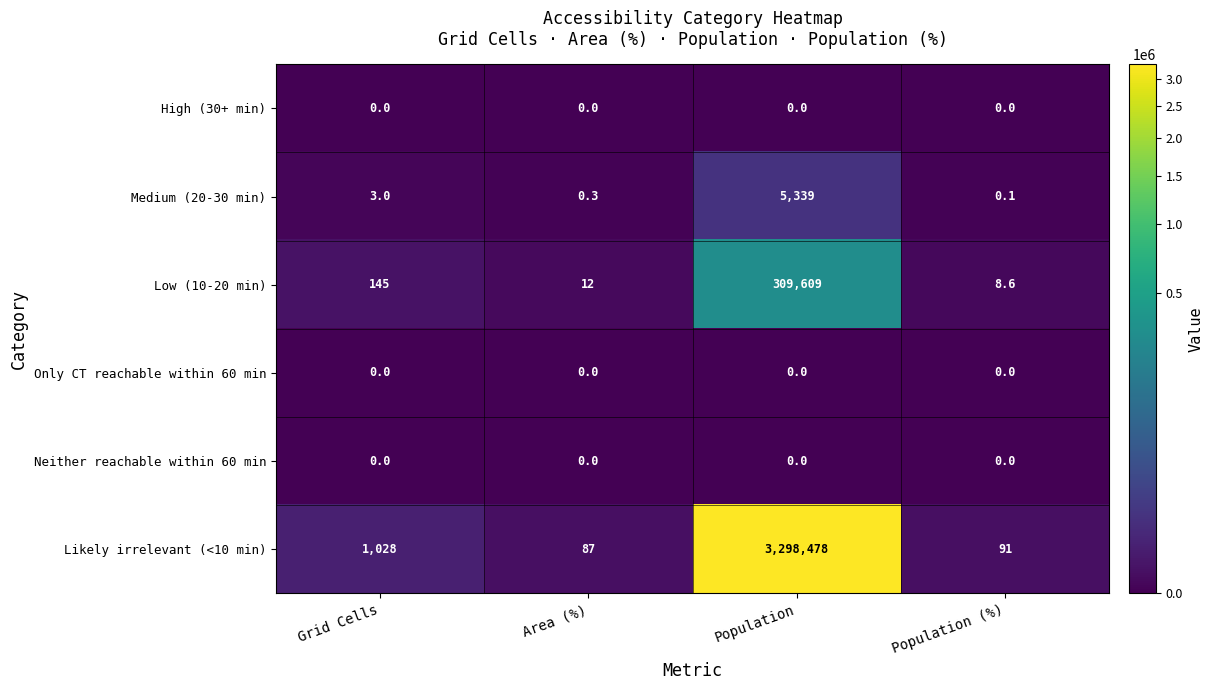

How many data points does each series have?

4